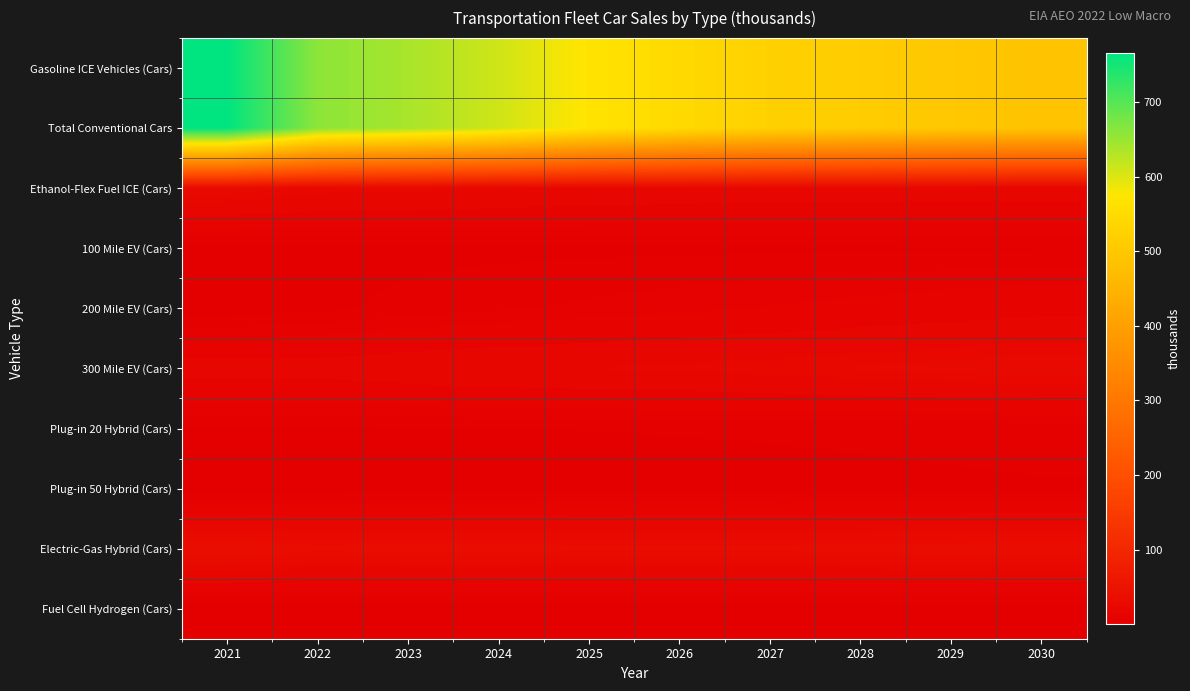

Which label corresponds to the largest value in the chart?

2021